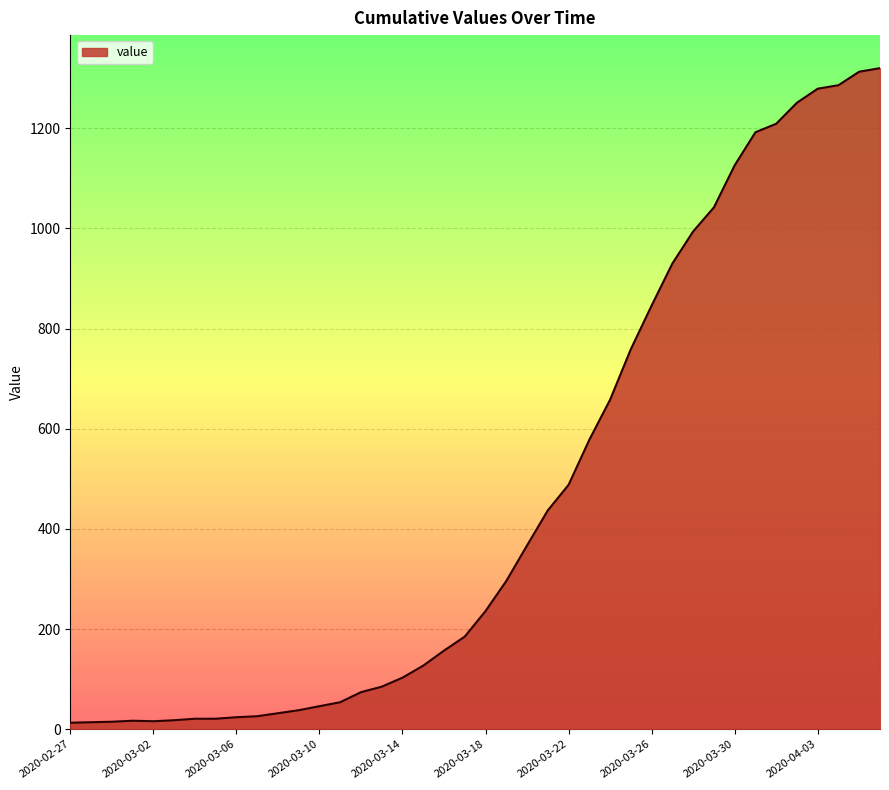

Reading left to right, extract all data points from this chart.

2020-02-27=13	2020-02-28=14	2020-02-29=15	2020-03-01=17	2020-03-02=16	2020-03-03=18	2020-03-04=21	2020-03-05=21	2020-03-06=24	2020-03-07=26	2020-03-08=32	2020-03-09=38	2020-03-10=46	2020-03-11=54	2020-03-12=74	2020-03-13=85	2020-03-14=103	2020-03-15=127	2020-03-16=157	2020-03-17=185	2020-03-18=236	2020-03-19=296	2020-03-20=367	2020-03-21=437	2020-03-22=488	2020-03-23=578	2020-03-24=658	2020-03-25=759	2020-03-26=846	2020-03-27=930	2020-03-28=994	2020-03-29=1042	2020-03-30=1126	2020-03-31=1192	2020-04-01=1209	2020-04-02=1251	2020-04-03=1279	2020-04-04=1286	2020-04-05=1313	2020-04-06=1320